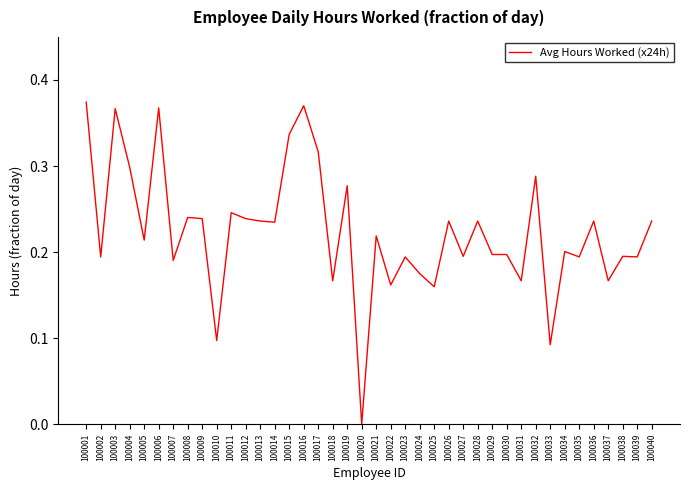

The value at 100039 is 0.2. True or false?

True